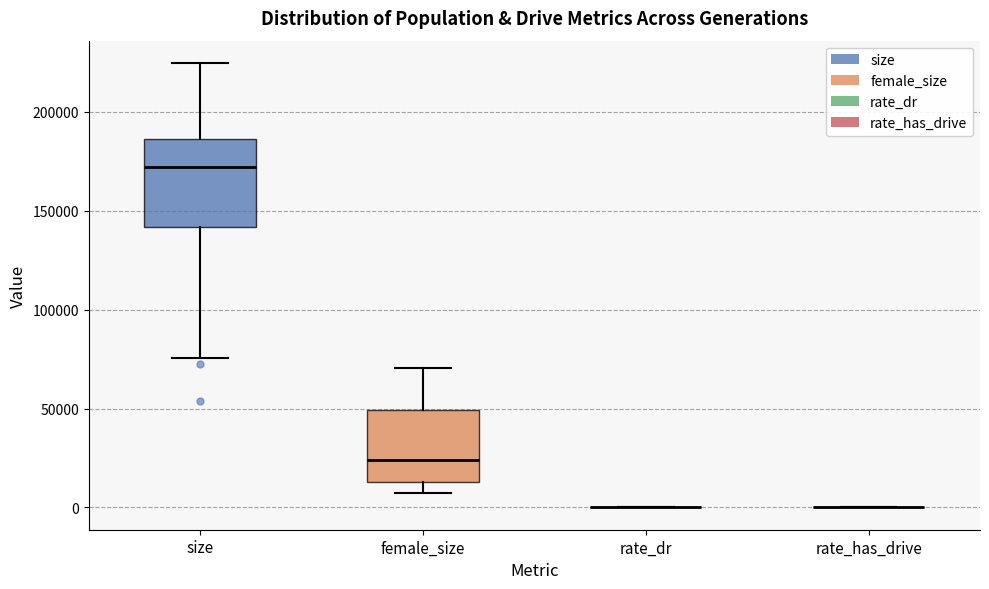

Reading left to right, read every box against the y-axis: the position of its median line, the range the box covers, and the ends of its whiskers. The values are not printed on the chart, so give them approximately, as read against the axis.

size: median 170000, box 140000 to 185000, whiskers 75000 to 225000
female_size: median 25000, box 15000 to 50000, whiskers 5000 to 70000
rate_dr: box collapsed to a line at 0, whiskers 0 to 0
rate_has_drive: box collapsed to a line at 0, whiskers 0 to 0